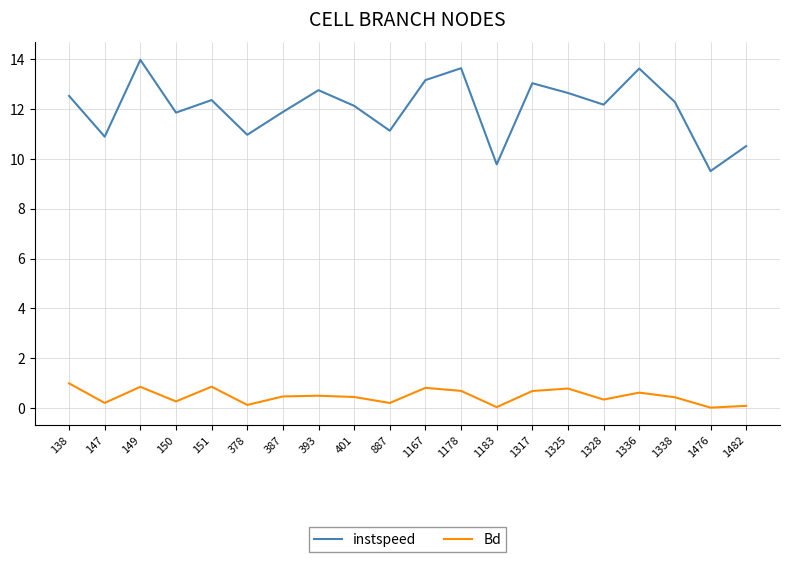

Is it true that instspeed equals 20.2 at 151?

False